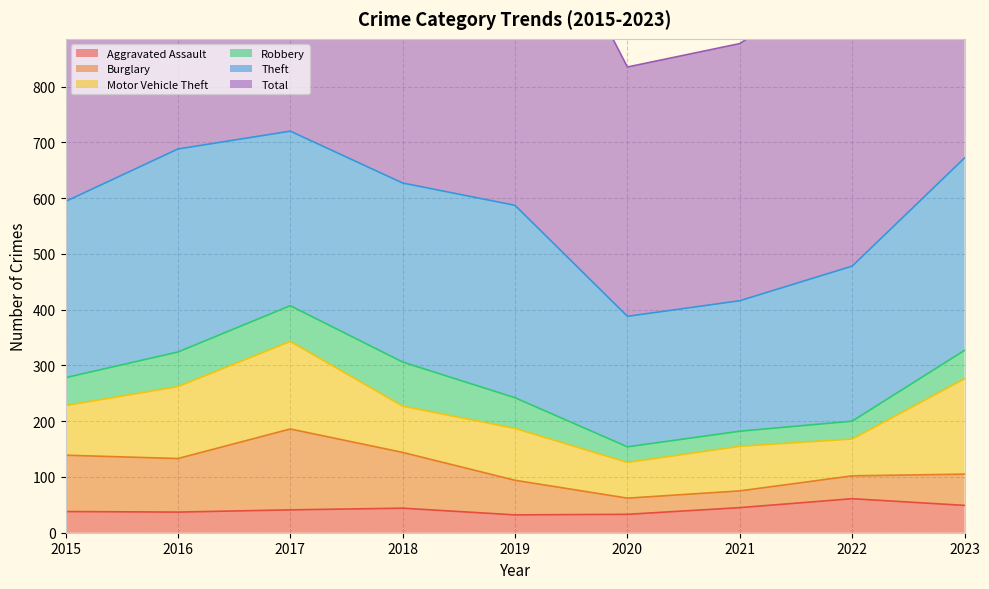

At 2022, list the series in order from smallest to largest.

Robbery, Burglary, Aggravated Assault, Motor Vehicle Theft, Theft, Total